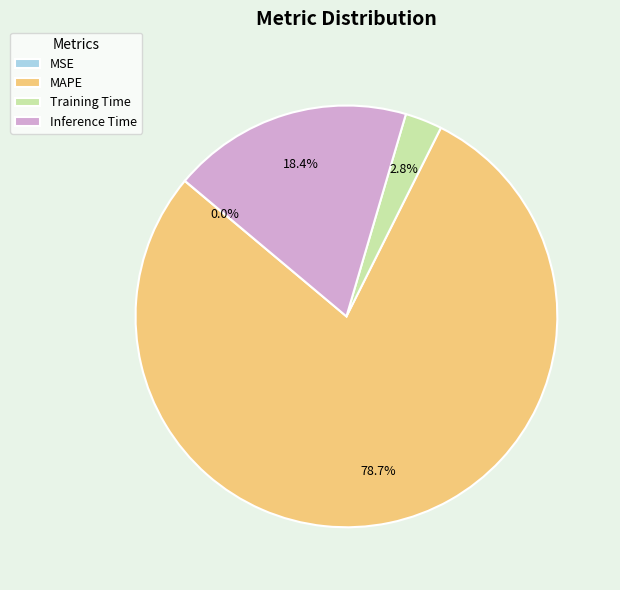

Does any single category account for the majority?

Yes